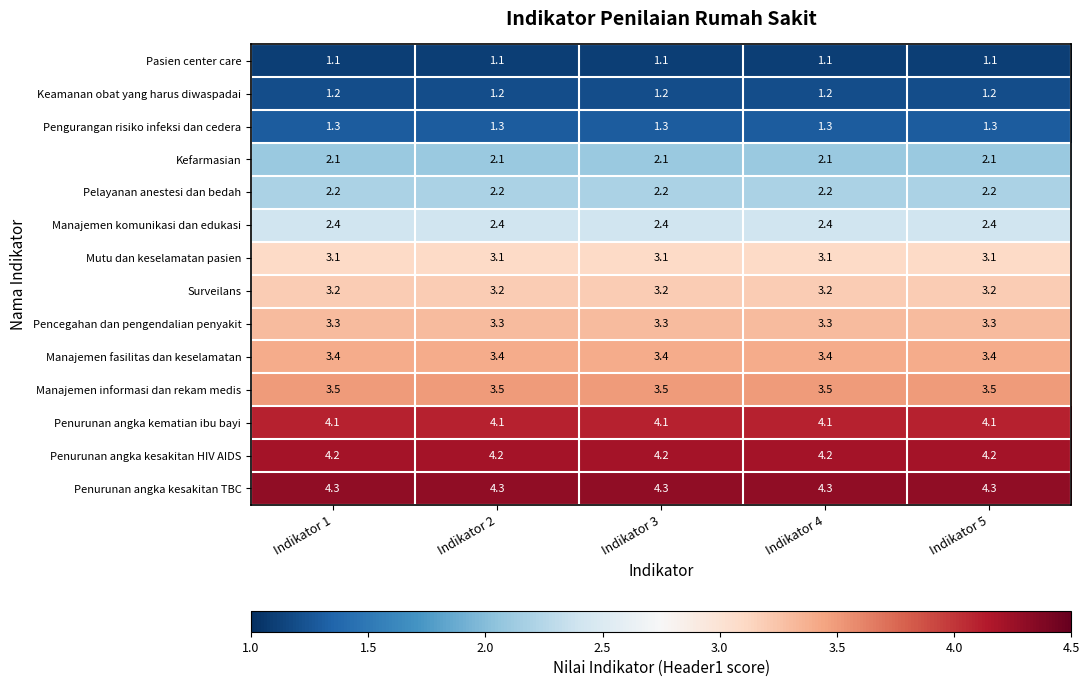

The value of Penurunan angka kesakitan HIV AIDS at Indikator 1 is 4.2. True or false?

True